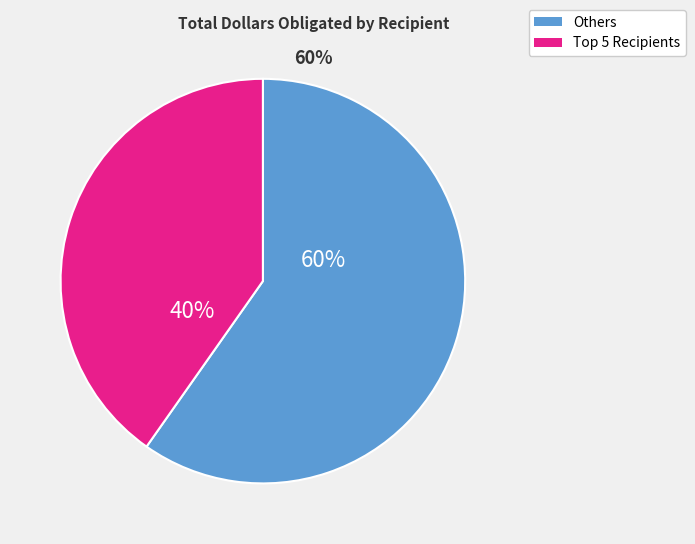

Does any single category account for the majority?

Yes